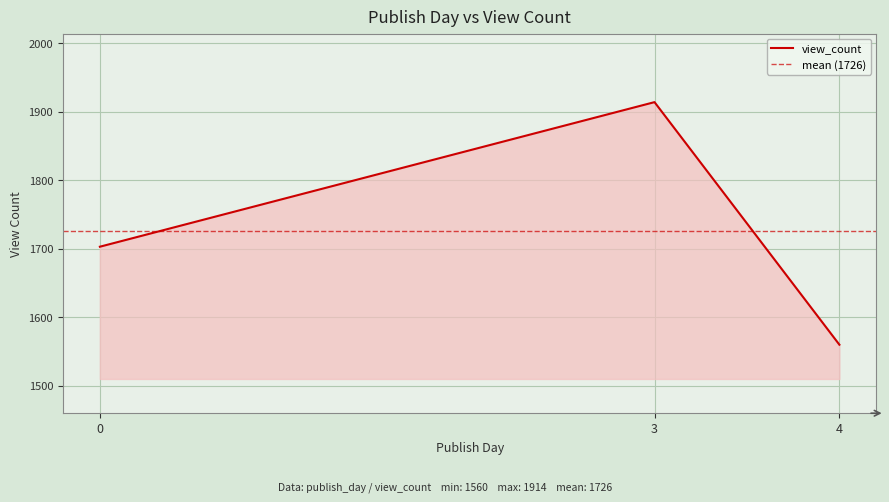

Which label corresponds to the smallest value in the chart?

4